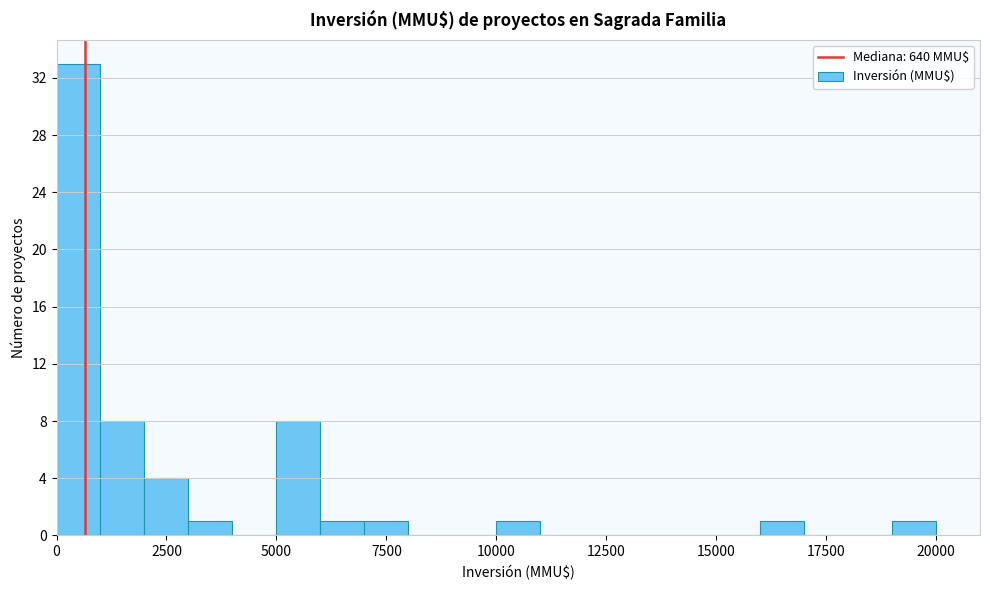

Around what value on the x-axis is the tallest bar? Give the approximate position of its centre, as read against the axis.

500